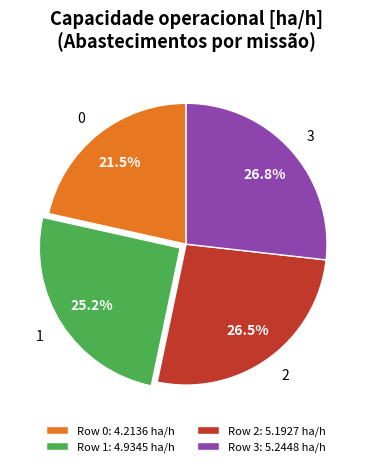

Combined, what portion of the pie is Row 0: 4.2136 ha/h and Row 2: 5.1927 ha/h?

48.0%